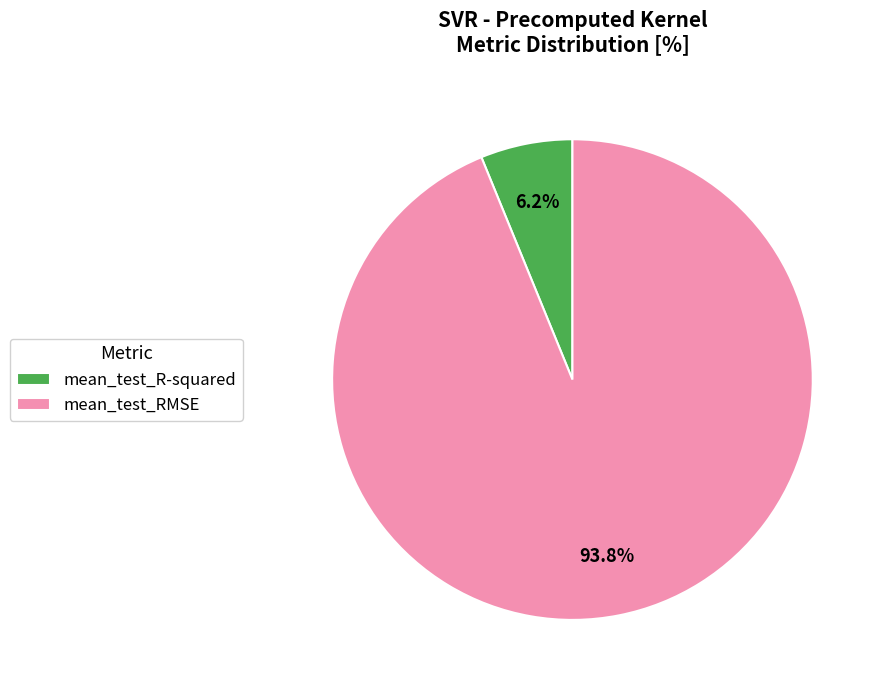

Do mean_test_R-squared and mean_test_RMSE together represent more than half of the pie?

Yes